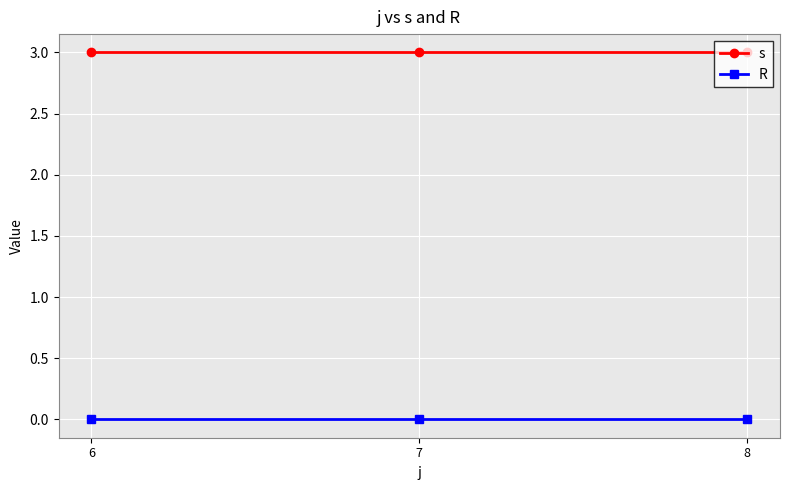

Reading right to left, list all the values displayed in this chart.

s: 3	3	3
R: 0	0	0